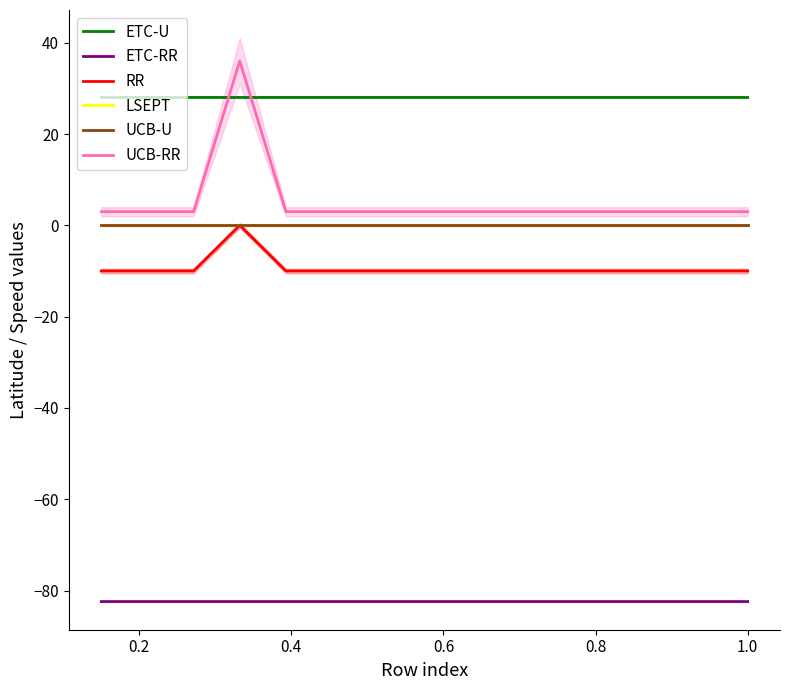

Is this an area chart (filled region under the line)?

No